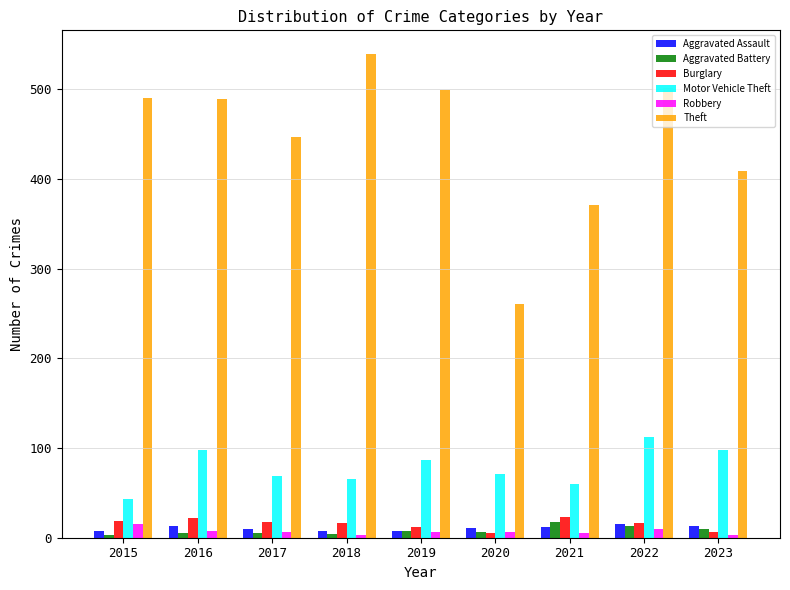

What is the sum of all Motor Vehicle Theft values?

703